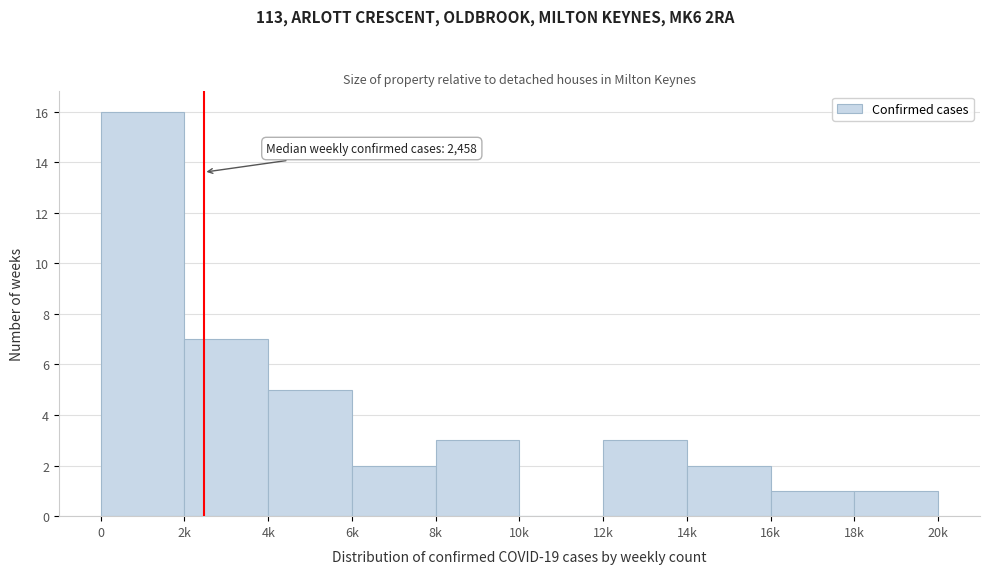

Reading left to right, what are all the values shown in this chart?

0=16	2k=7	4k=5	6k=2	8k=3	10k=0	12k=3	14k=2	16k=1	18k=1